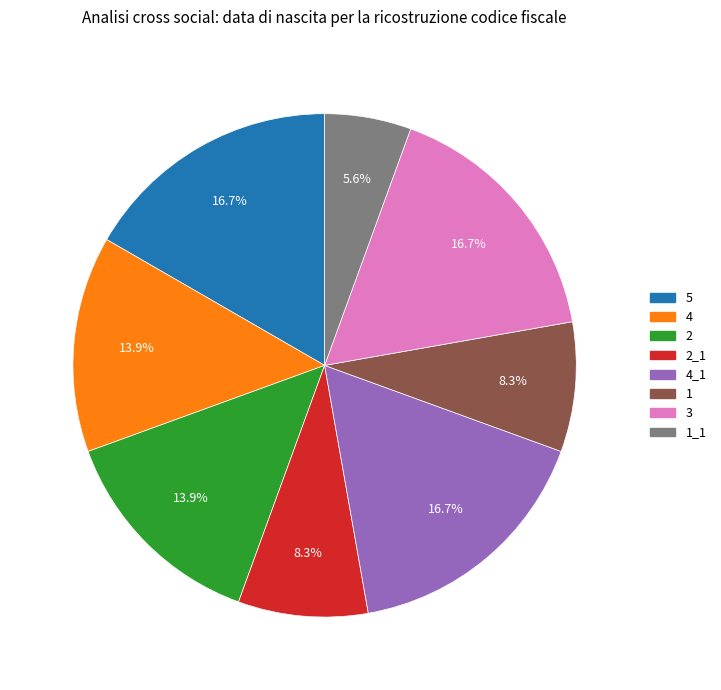

To the nearest percent, what is the difference between the largest and smallest slice percentages?

11%